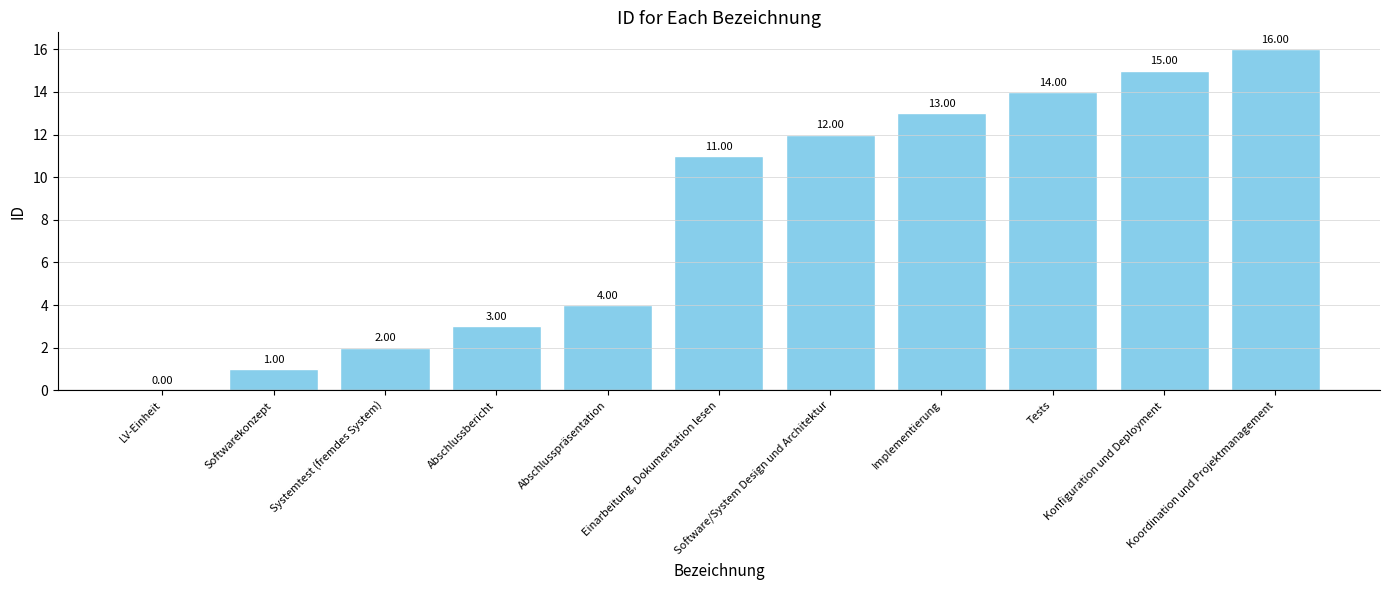

Which has a higher value, Implementierung or Software/System Design und Architektur?

Implementierung